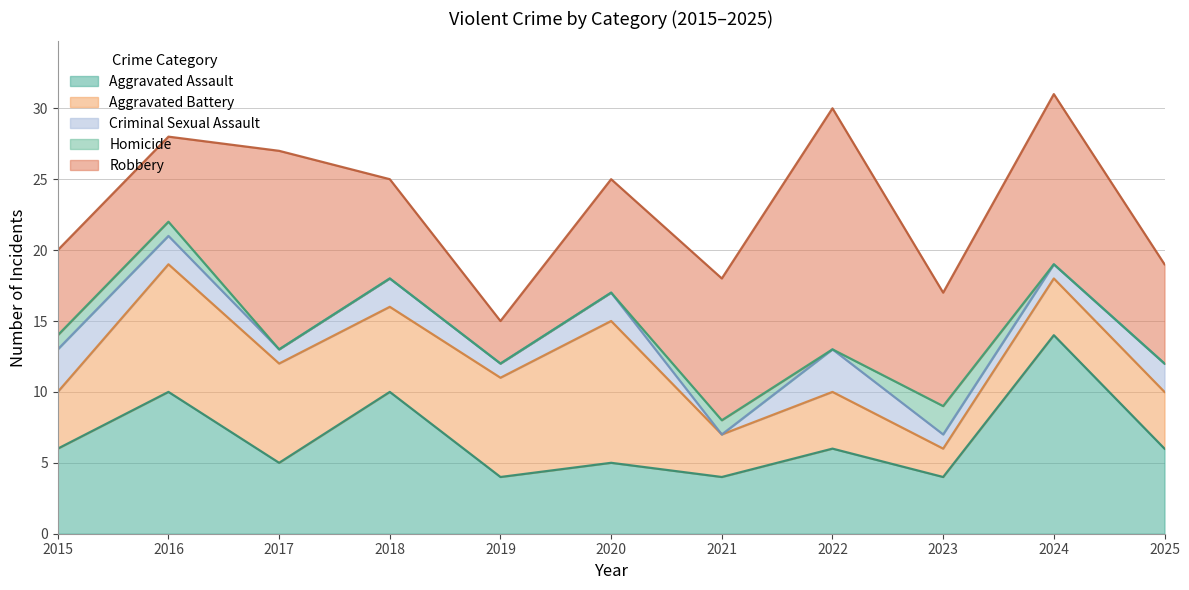

Which category has the highest value in the Robbery series?

2022